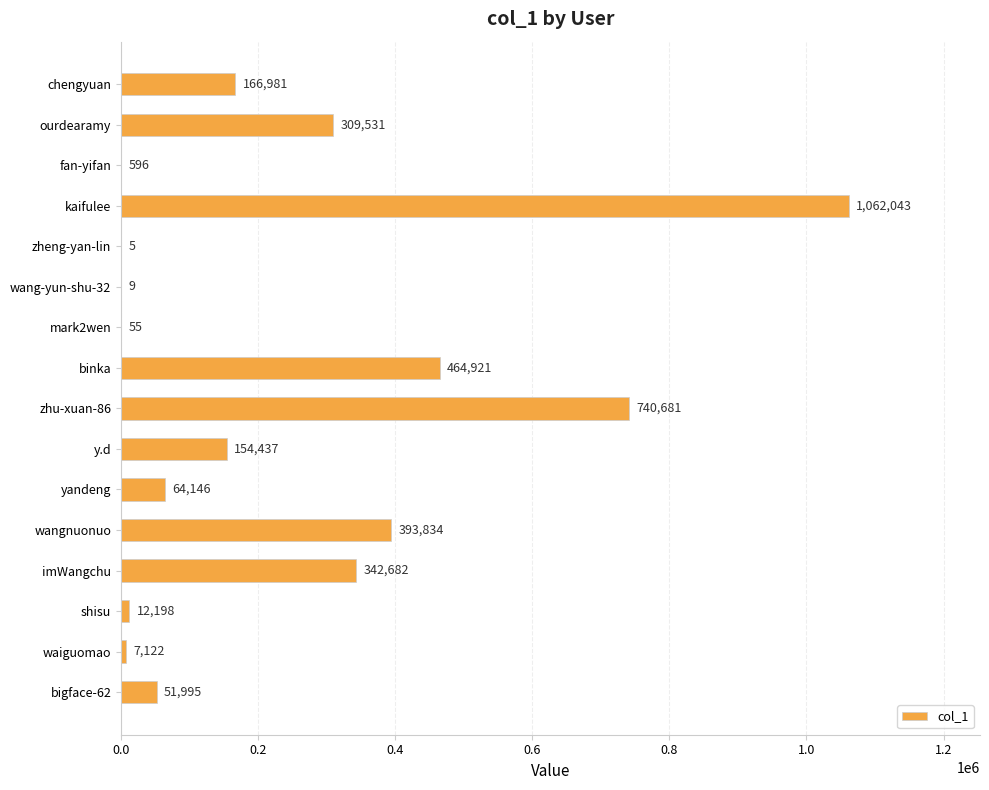

Reading bottom to top, list all the values displayed in this chart.

bigface-62=51995	waiguomao=7122	shisu=12198	imWangchu=342682	wangnuonuo=393834	yandeng=64146	y.d=154437	zhu-xuan-86=740681	binka=464921	mark2wen=55	wang-yun-shu-32=9	zheng-yan-lin=5	kaifulee=1062043	fan-yifan=596	ourdearamy=309531	chengyuan=166981